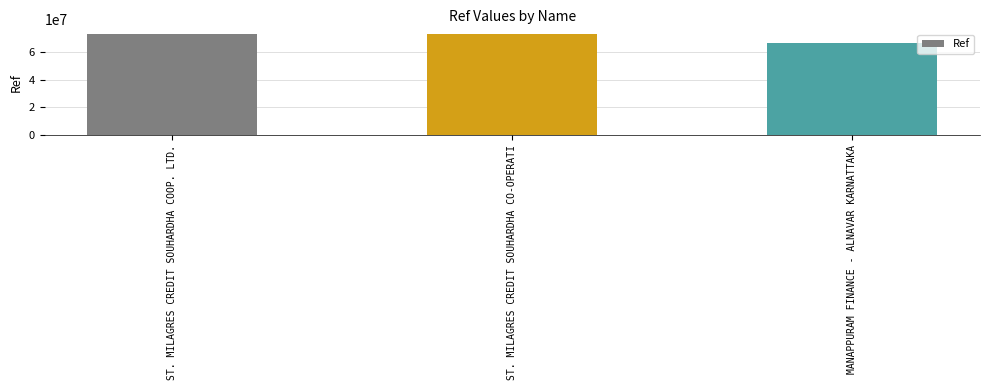

What is the sum of all values?

211222995